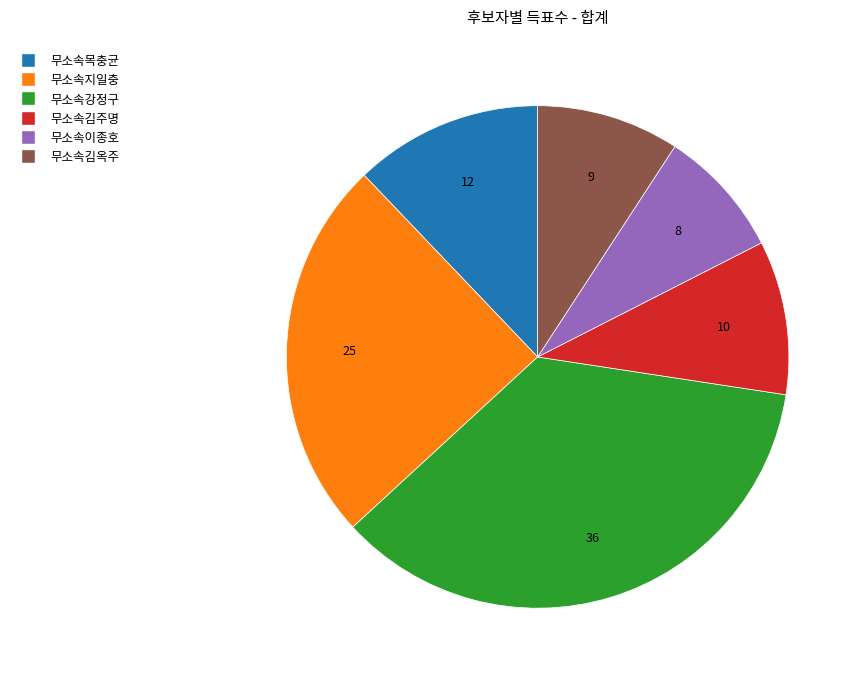

True or false: 무소속김주명 accounts for 23% of the total.

False